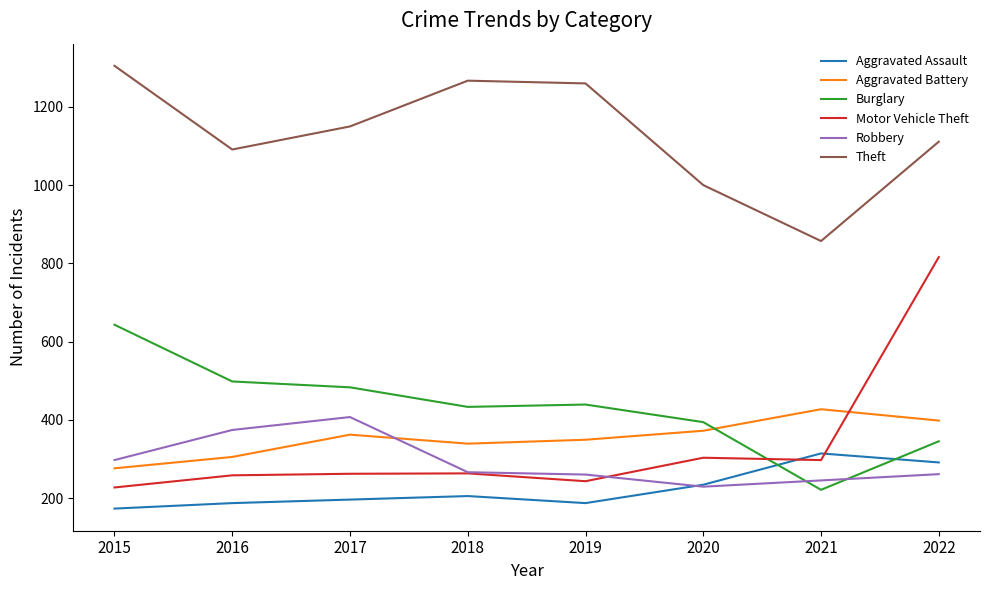

What is the approximate value of Aggravated Battery at 2017, to the nearest 50?

350